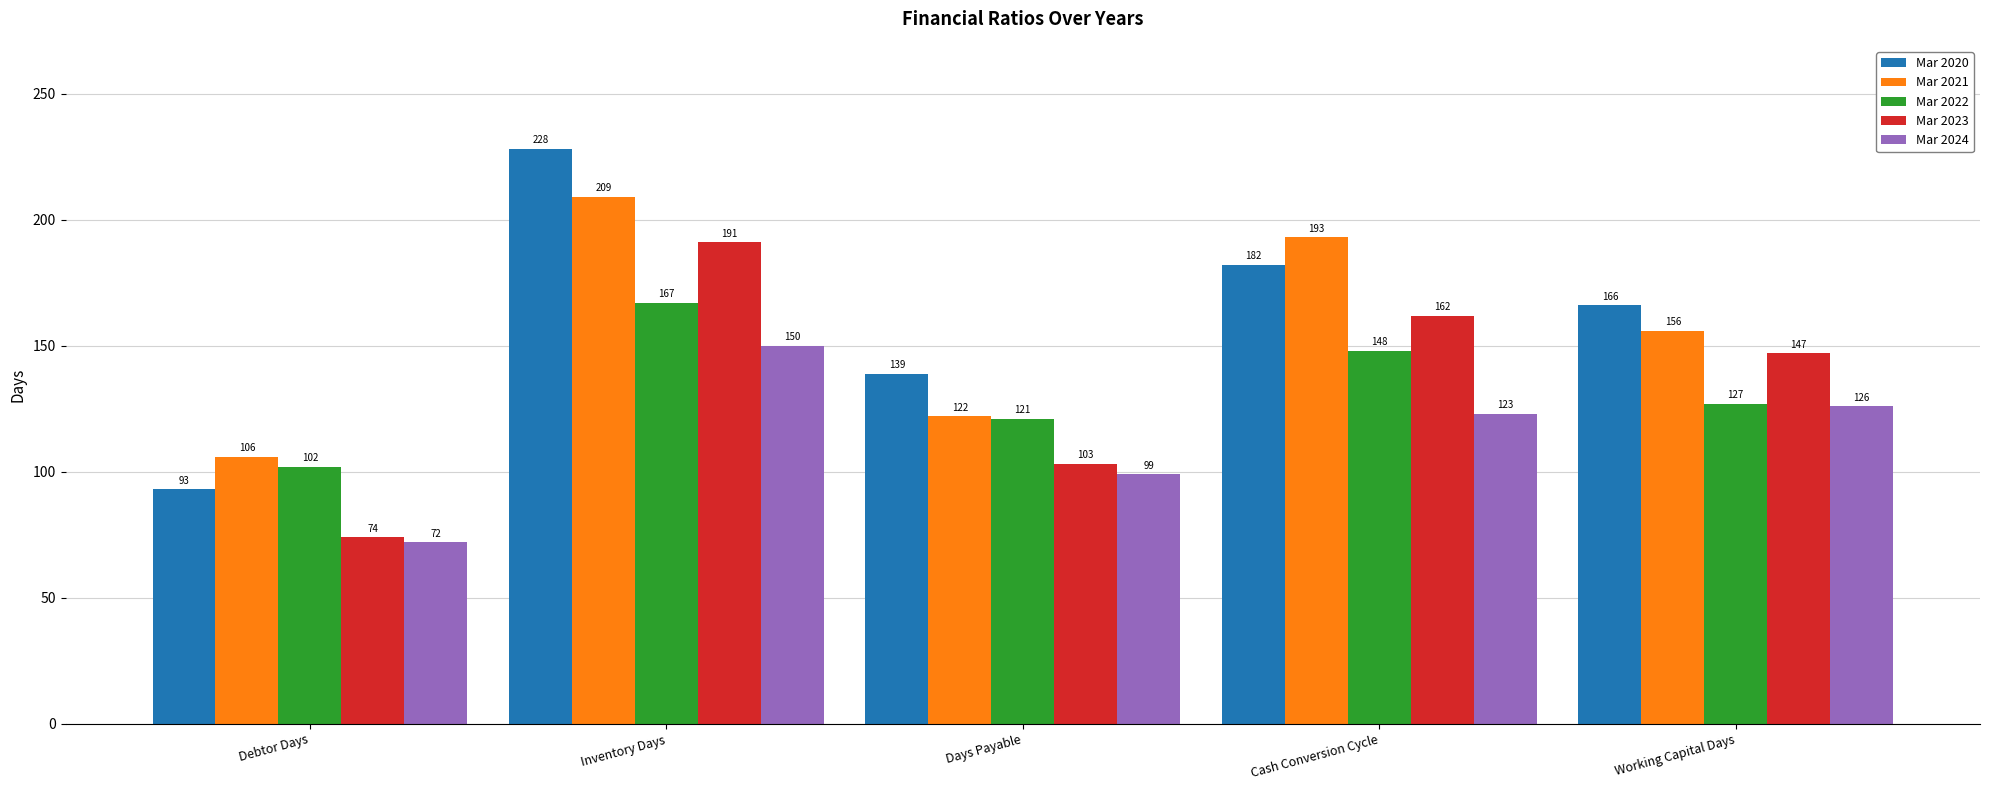

What is the minimum value for Mar 2023?

74